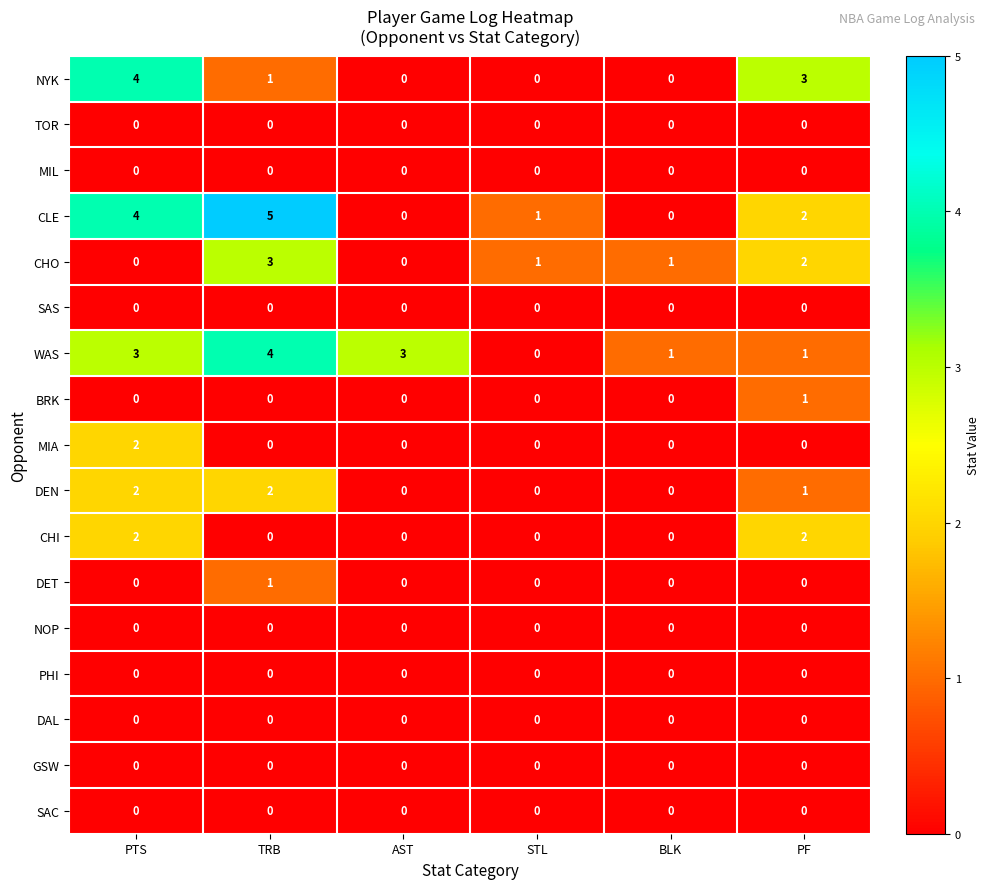

The CHO series shows 0 at PTS. True or false?

True